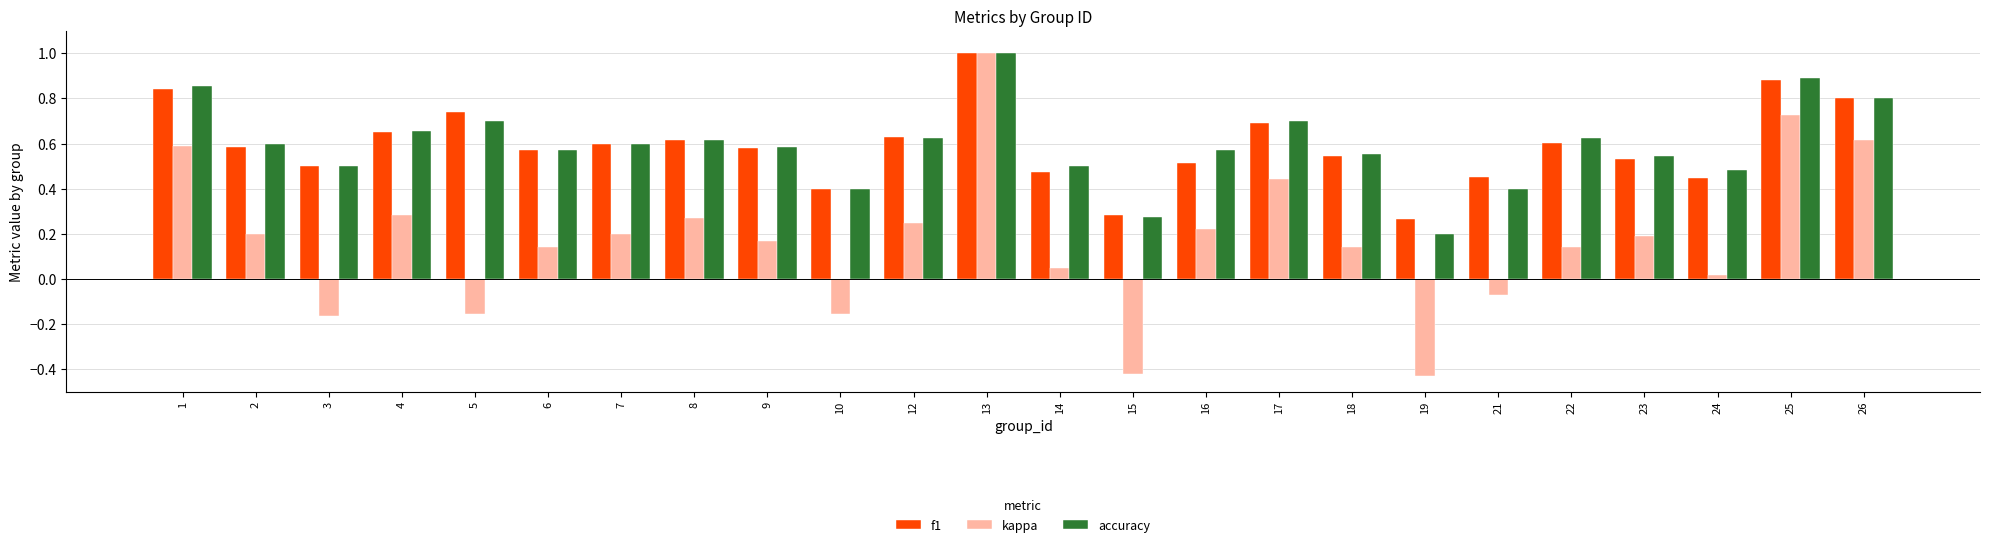

How many bars are there in each group?

3